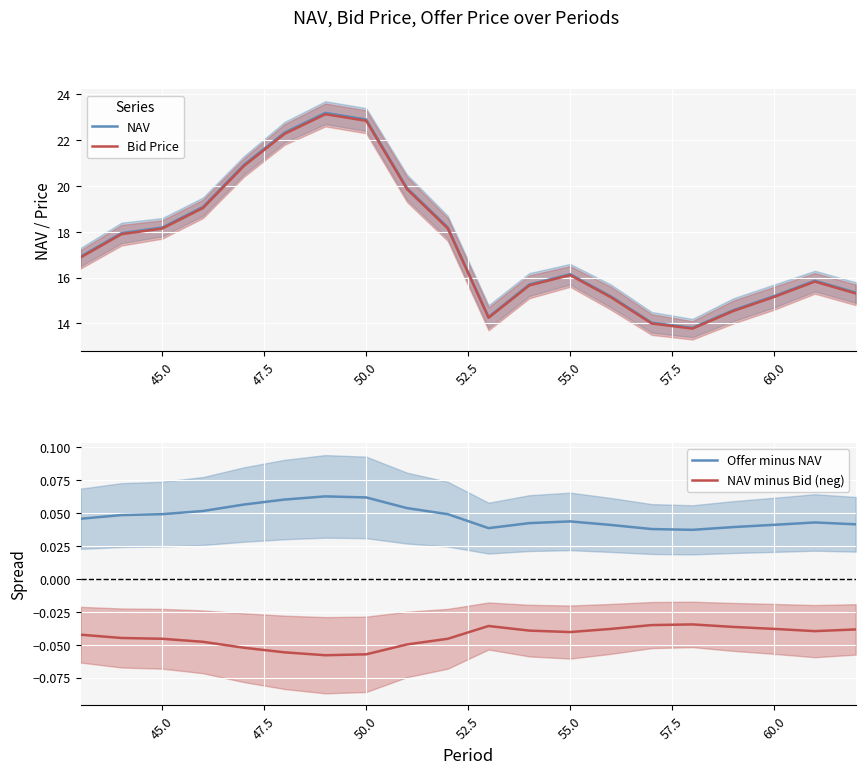

What are all the series names shown in the legend?

NAV, Bid Price, Offer minus NAV, NAV minus Bid (neg)